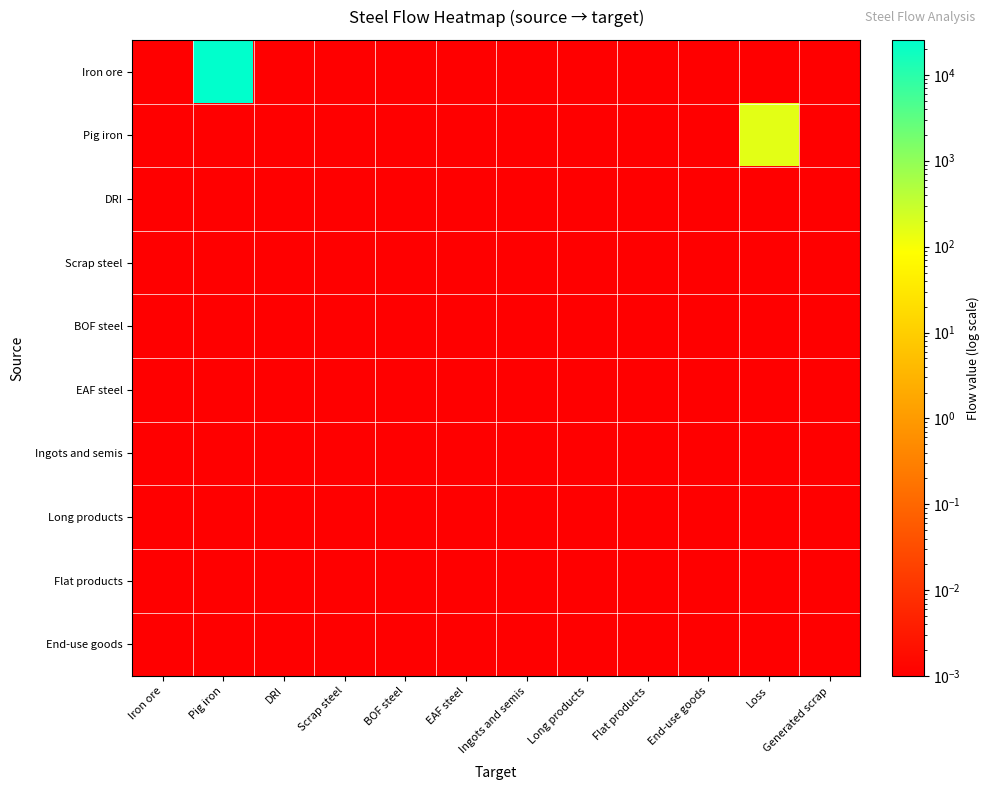

Rank the series at Generated scrap from highest to lowest value.

Iron ore, Pig iron, DRI, Scrap steel, BOF steel, EAF steel, Ingots and semis, Long products, Flat products, End-use goods